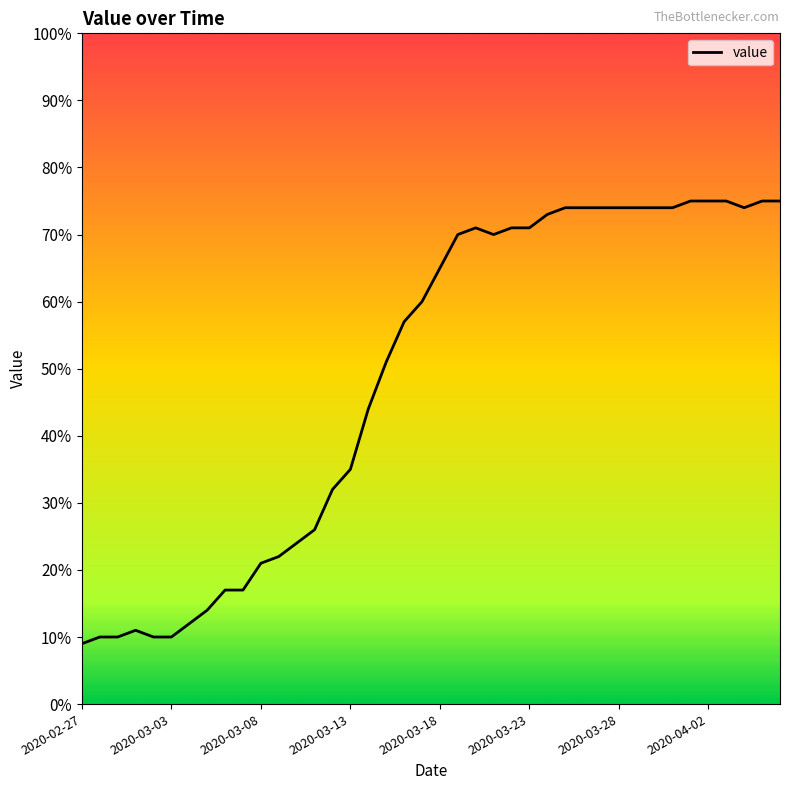

What is the maximum value shown in the chart?

75